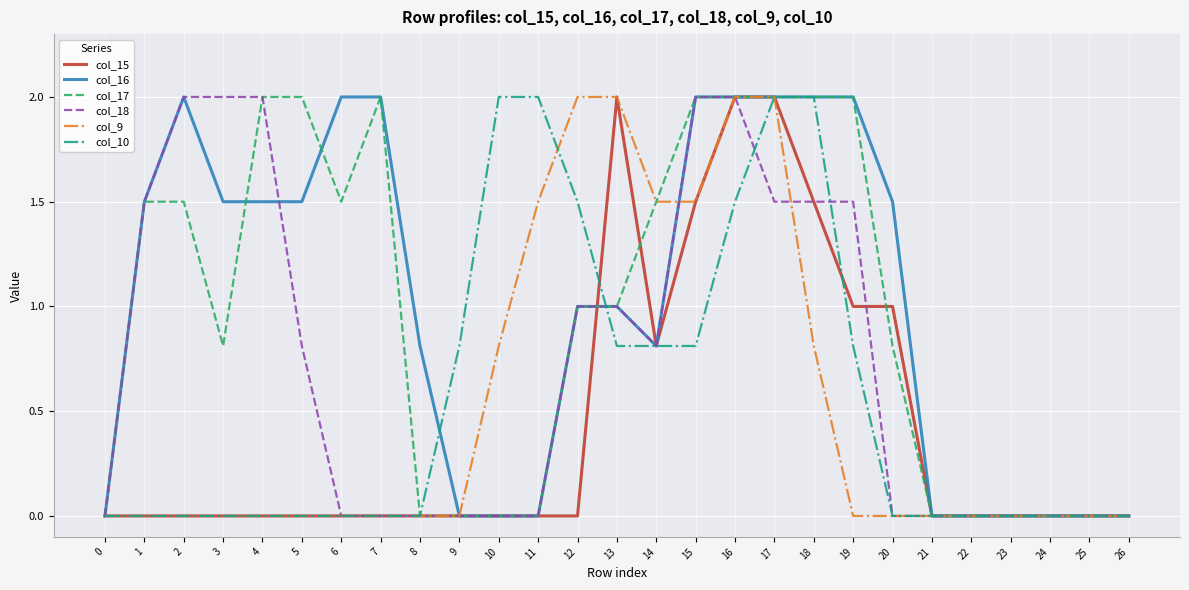

Between 3 and 18, which series saw the biggest shift?

col_10